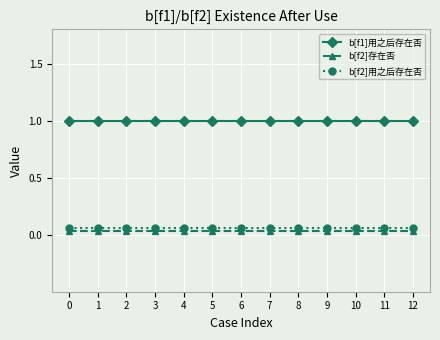

Reading right to left, extract all data points from this chart.

b[f1]用之后存在否: 1.0	1.0	1.0	1.0	1.0	1.0	1.0	1.0	1.0	1.0	1.0	1.0	1.0
b[f2]存在否: 0.0	0.0	0.0	0.0	0.0	0.0	0.0	0.0	0.0	0.0	0.0	0.0	0.0
b[f2]用之后存在否: 0.1	0.1	0.1	0.1	0.1	0.1	0.1	0.1	0.1	0.1	0.1	0.1	0.1